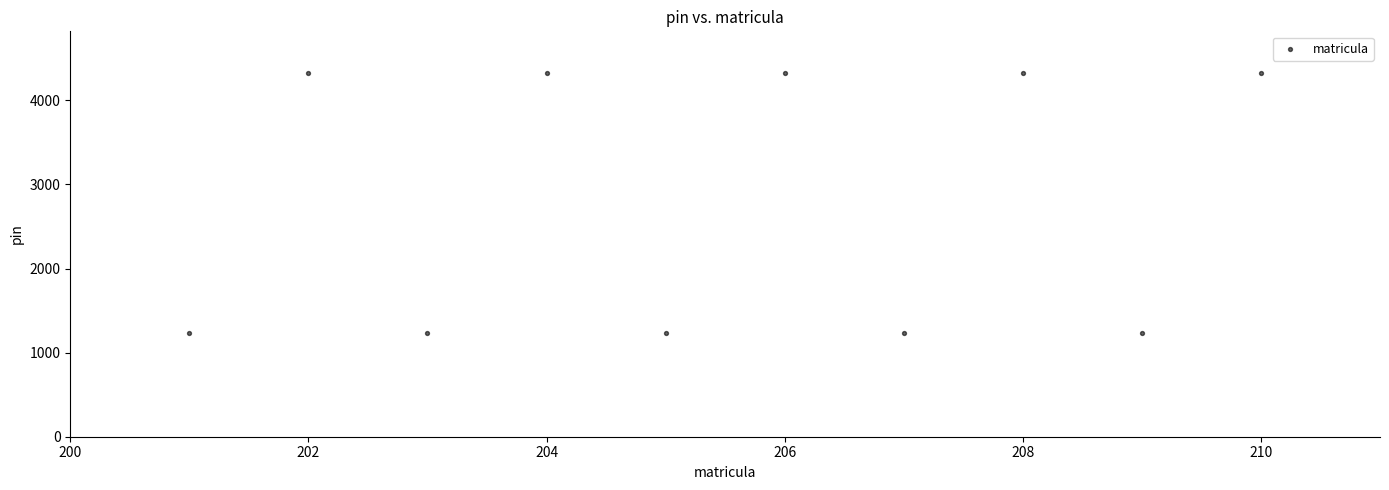

What is the range of Y values (max minus min)?

3087